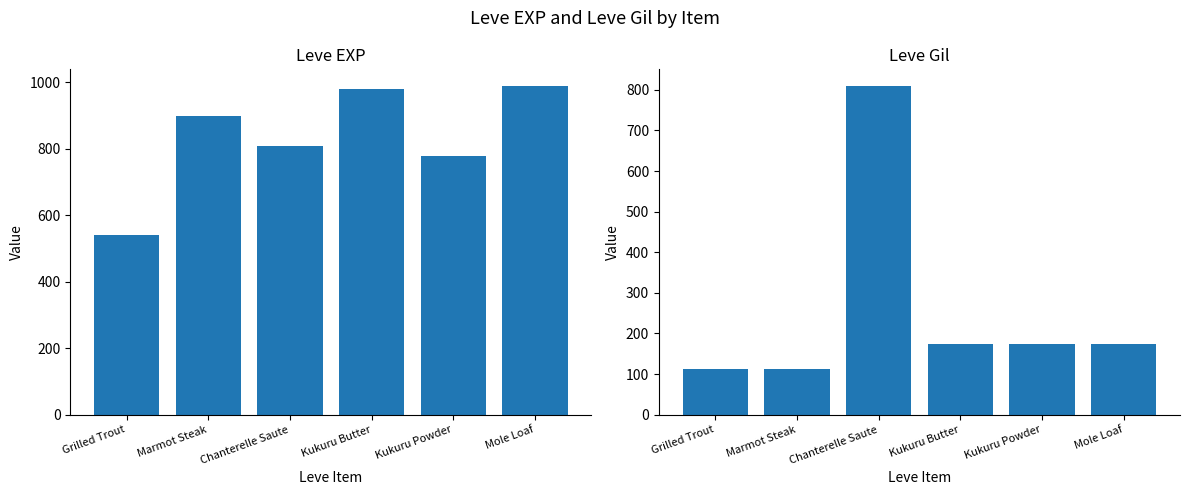

What is the sum of all Leve Gil values?

1554